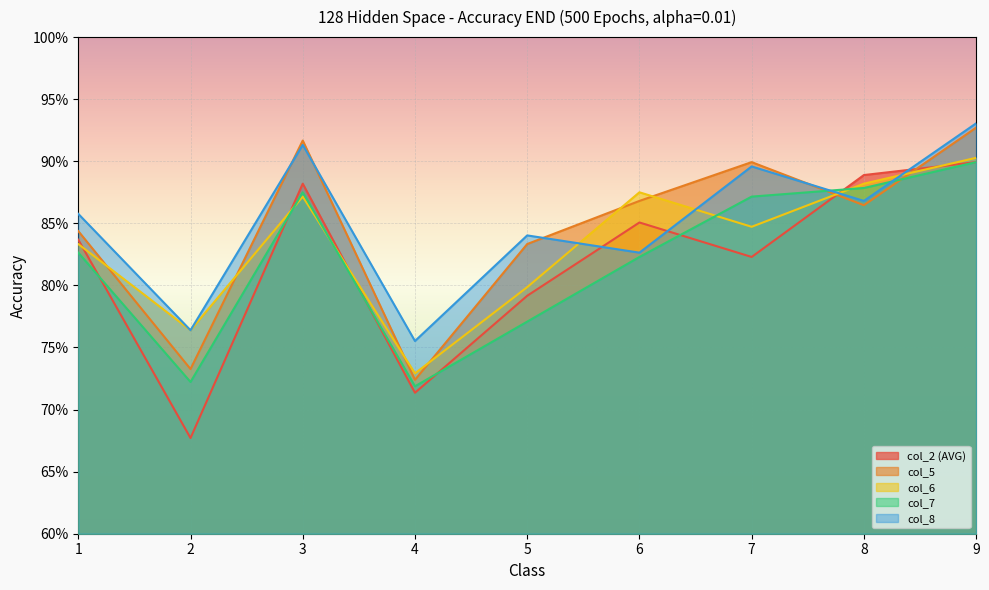

At which category is the sum across all series the highest?

9